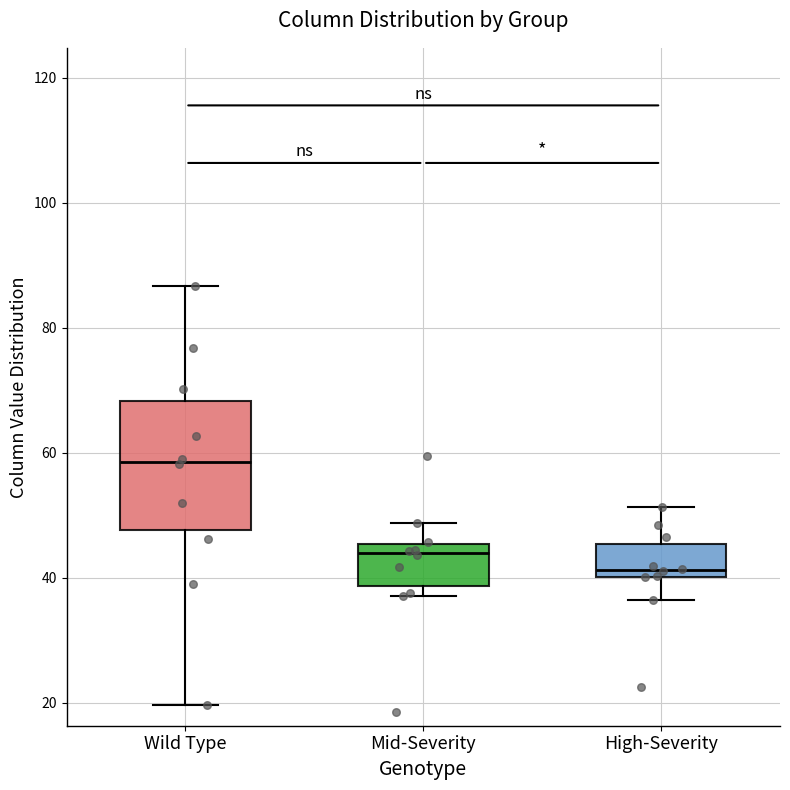

Which box has the lowest median line?

High-Severity